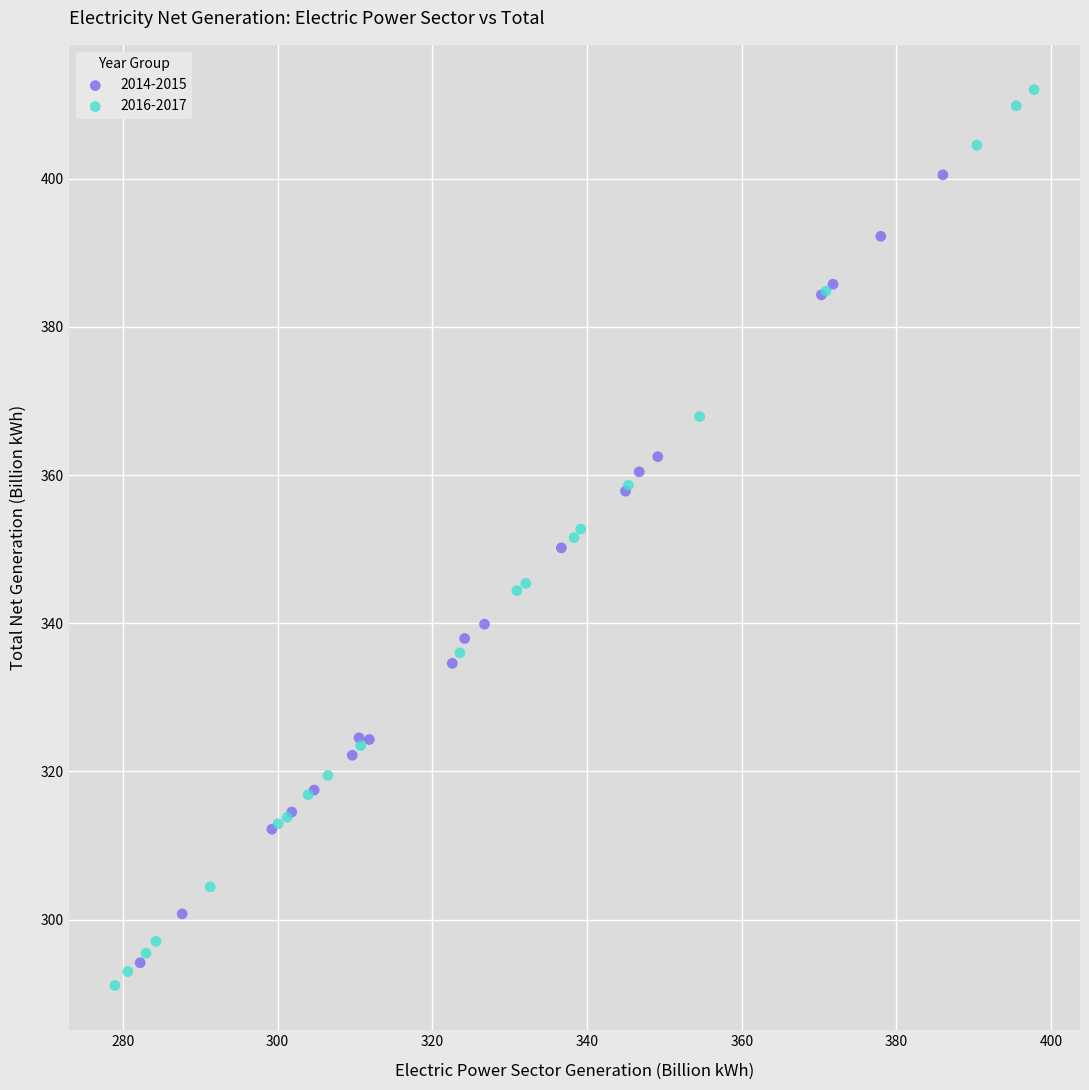

Which series has the widest spread of Y values?

2016-2017